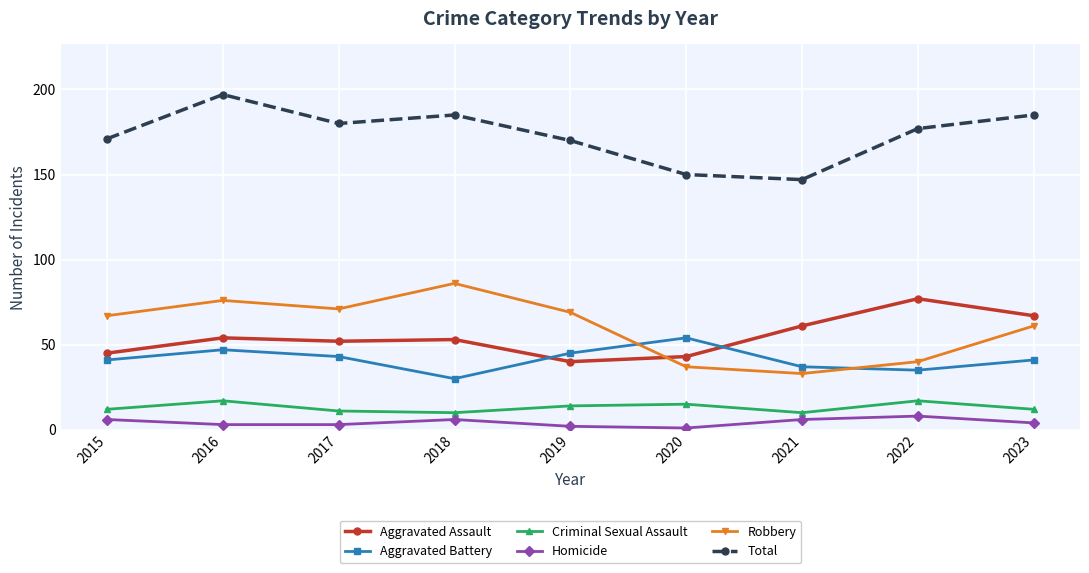

The value of Homicide at 2016 is 3. True or false?

True